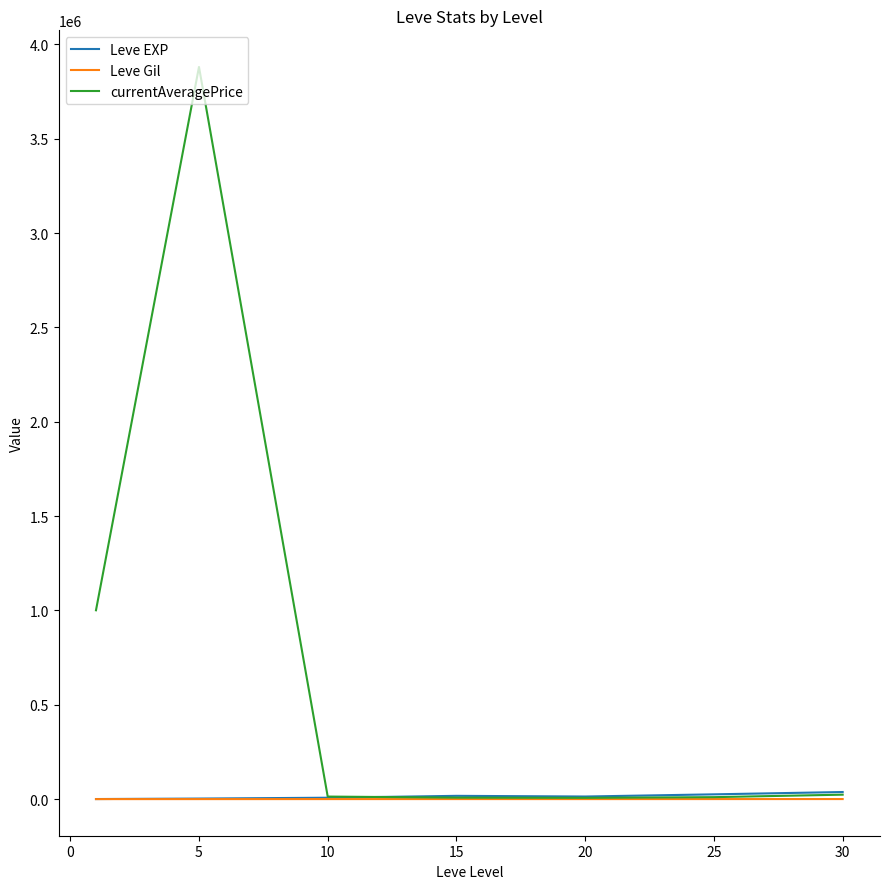

What is the highest value of the currentAveragePrice series?

3880202.7